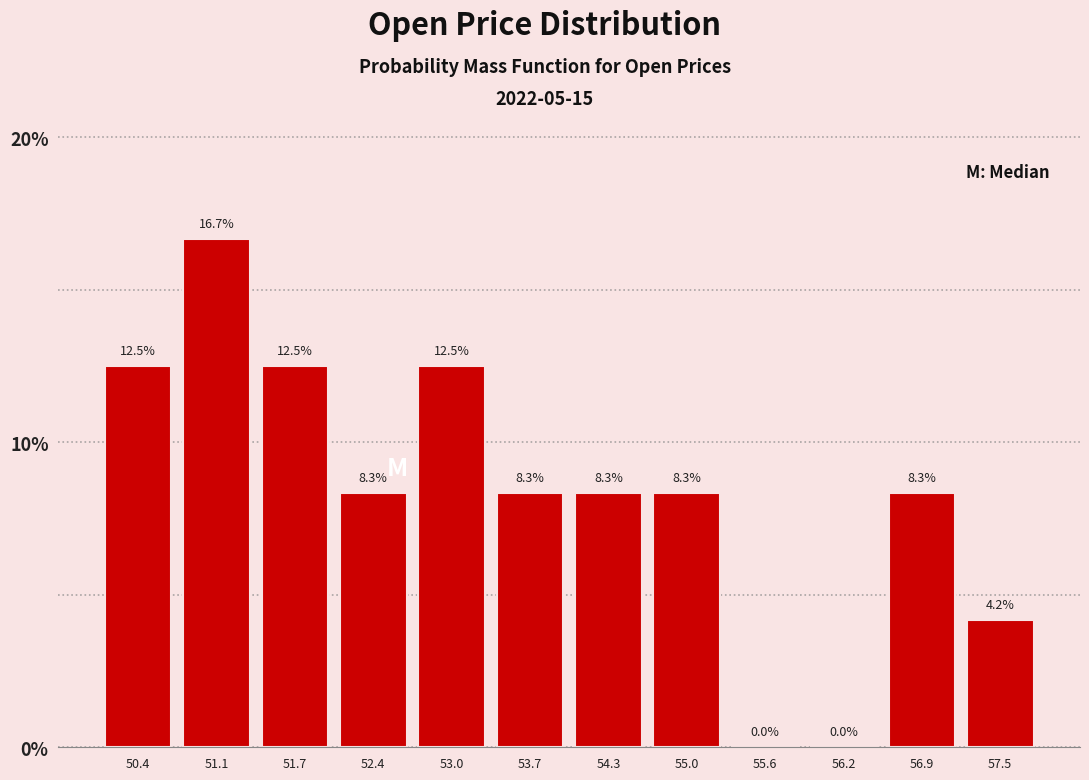

Reading left to right, transcribe this chart: for each bar, give the range it covers on the x-axis and its height. The bar edges are not printed on the chart, so give them approximately, as read against the axis.

50.1 to 50.7: 12.5
50.7 to 51.4: 16.7
51.4 to 52.0: 12.5
52.0 to 52.7: 8.3
52.7 to 53.3: 12.5
53.3 to 54.0: 8.3
54.0 to 54.6: 8.3
54.6 to 55.3: 8.3
55.3 to 55.9: 0.0
55.9 to 56.6: 0.0
56.6 to 57.2: 8.3
57.2 to 57.9: 4.2